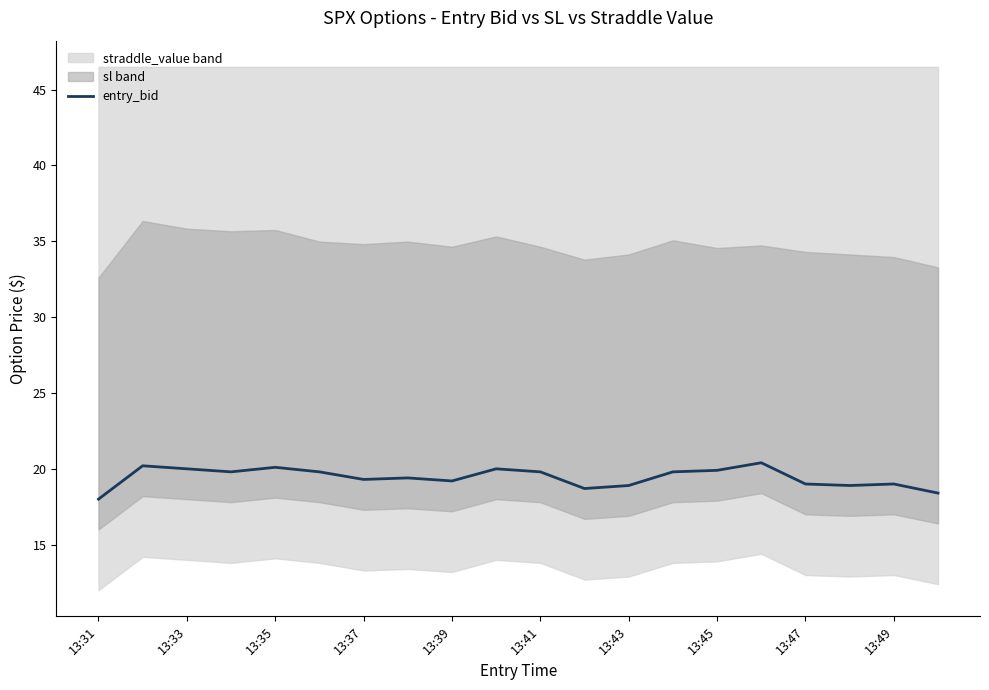

Is it true that entry_bid equals 7.4 at 13:39?

False